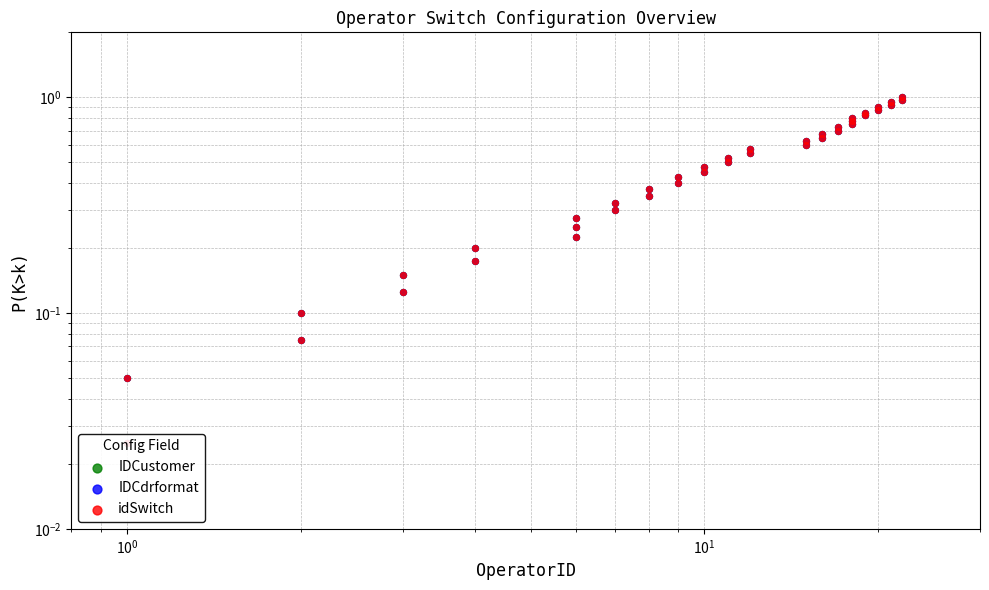

Which series contains the lowest Y value?

IDCustomer